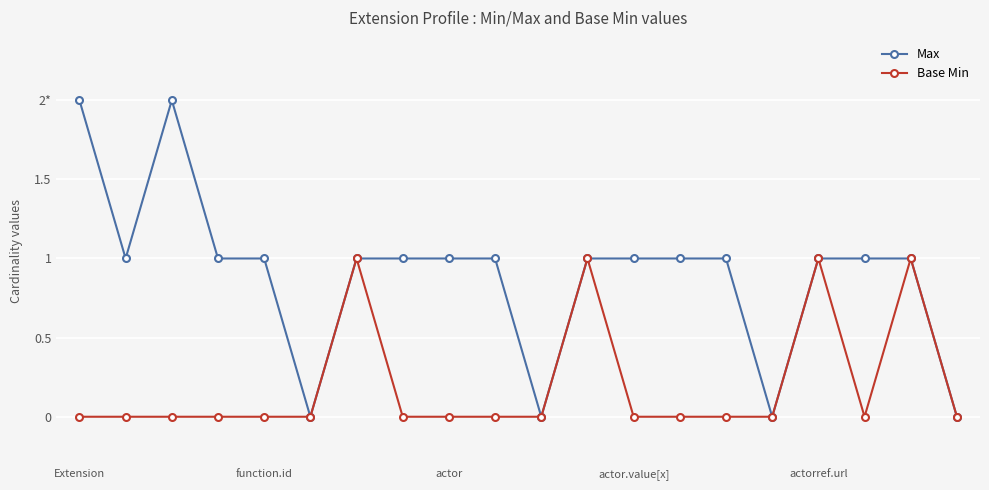

Count the Base Min values in the range 0 to 1.

20